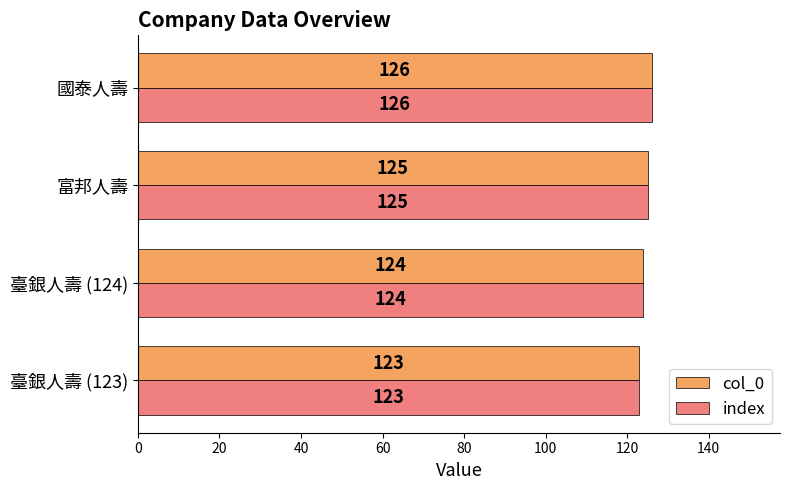

What is the sum of all index values?

498